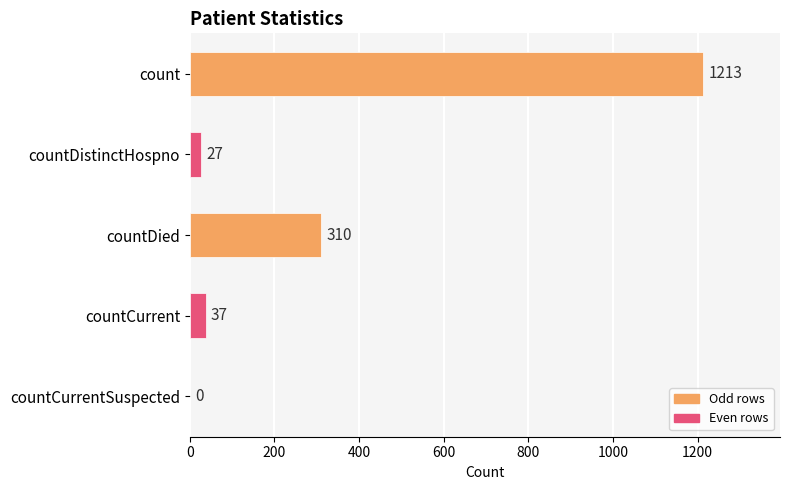

What is the sum of all values?

1587